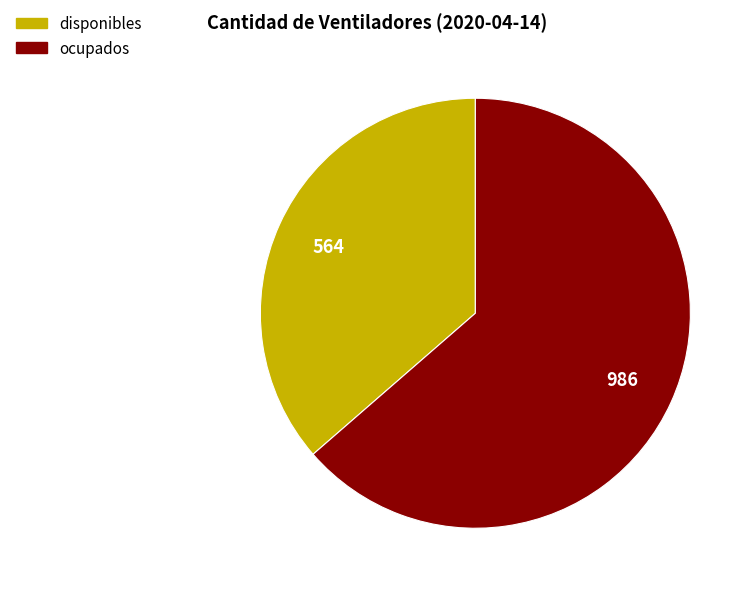

Rank the categories by value from lowest to highest.

disponibles, ocupados